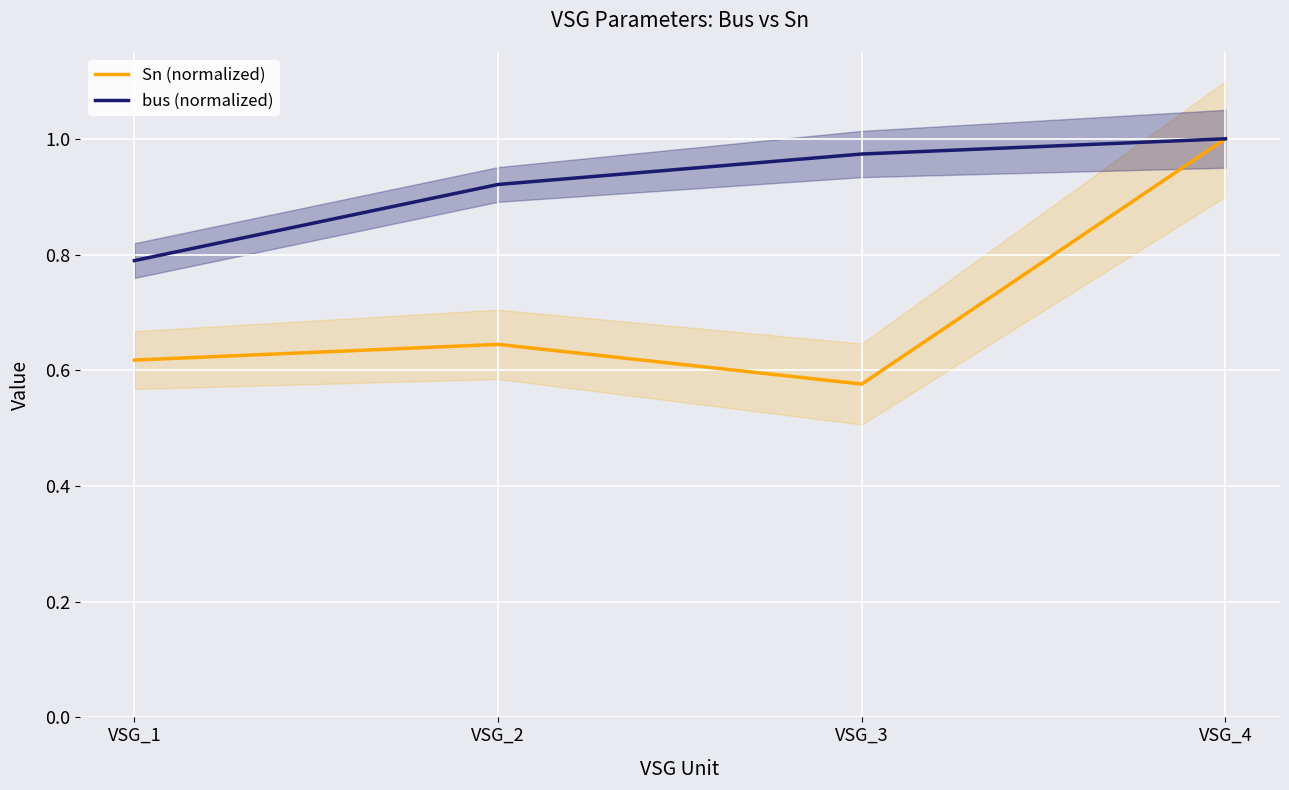

Count the bus (normalized) values in the range 0 to 1.

4